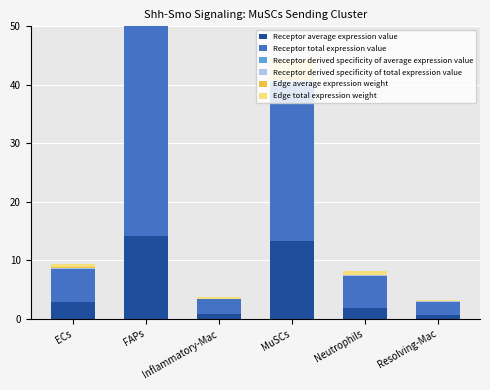

What is the total value across all series at Inflammatory-Mac?

3.7